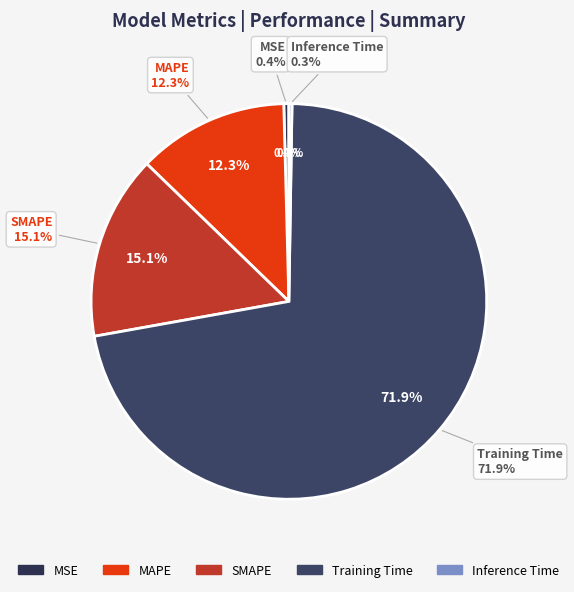

Which category has the smallest portion of the pie?

Inference Time